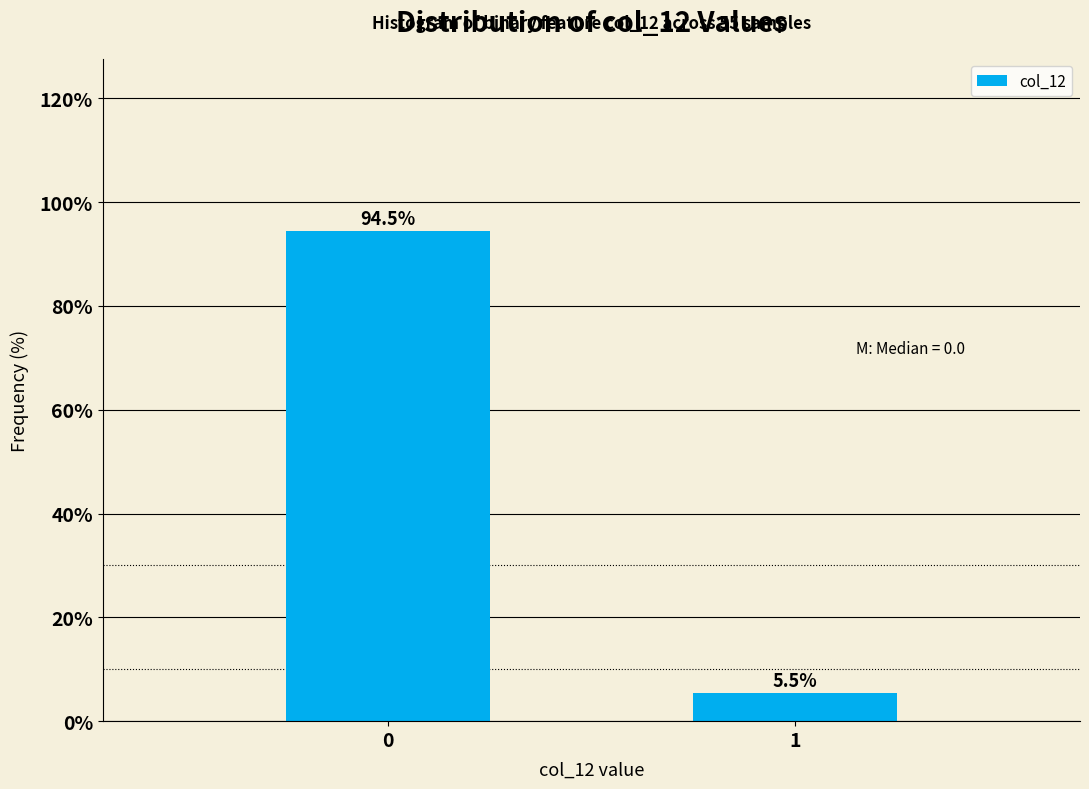

Reading left to right, extract all data points from this chart.

0=94.5	1=5.5